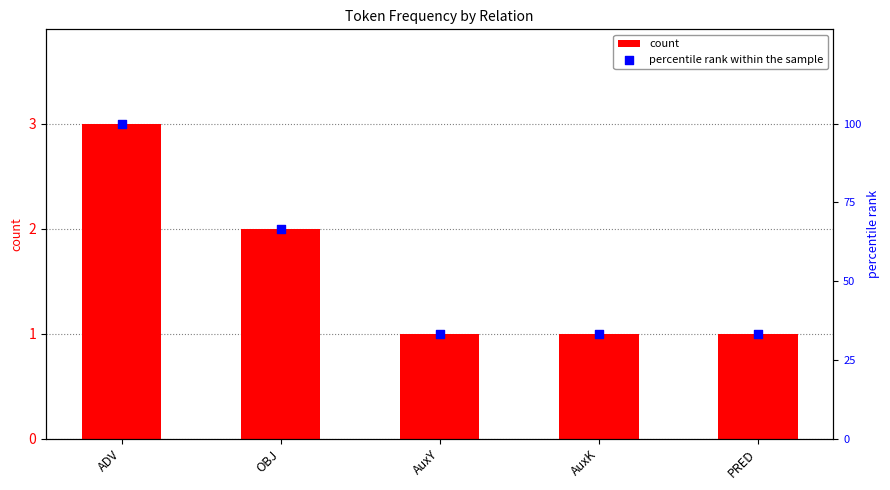

Which series contains the highest Y value?

percentile rank within the sample